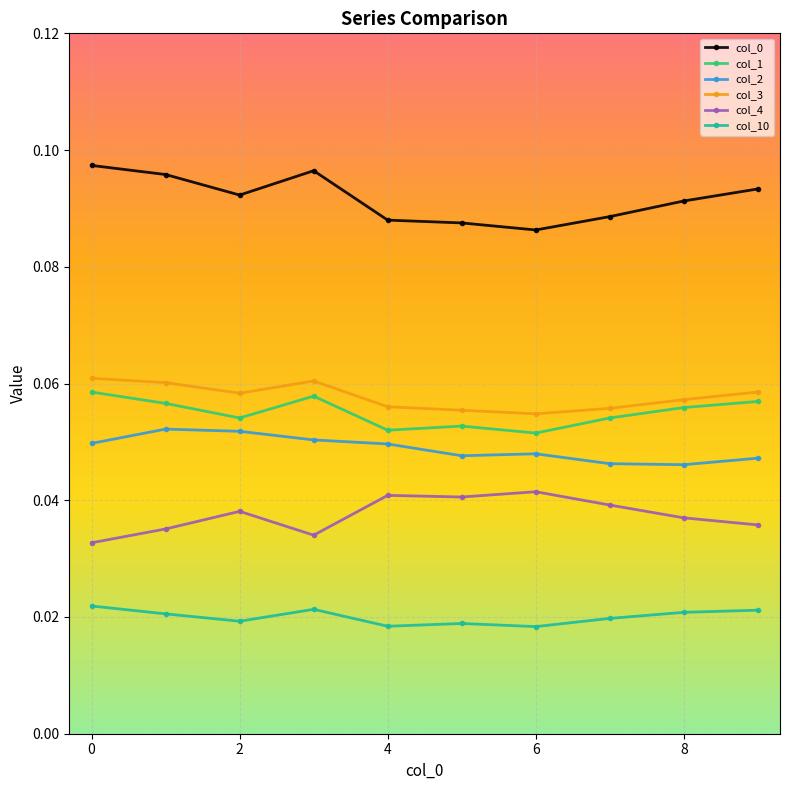

At how many categories does at least one series exceed 0?

10